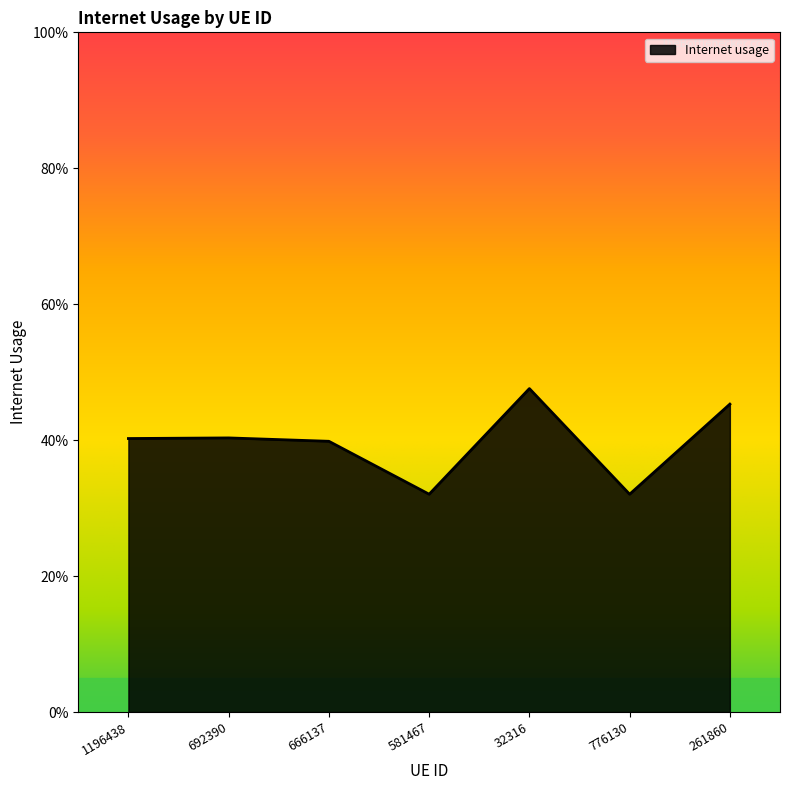

Does the chart have visible grid lines?

No